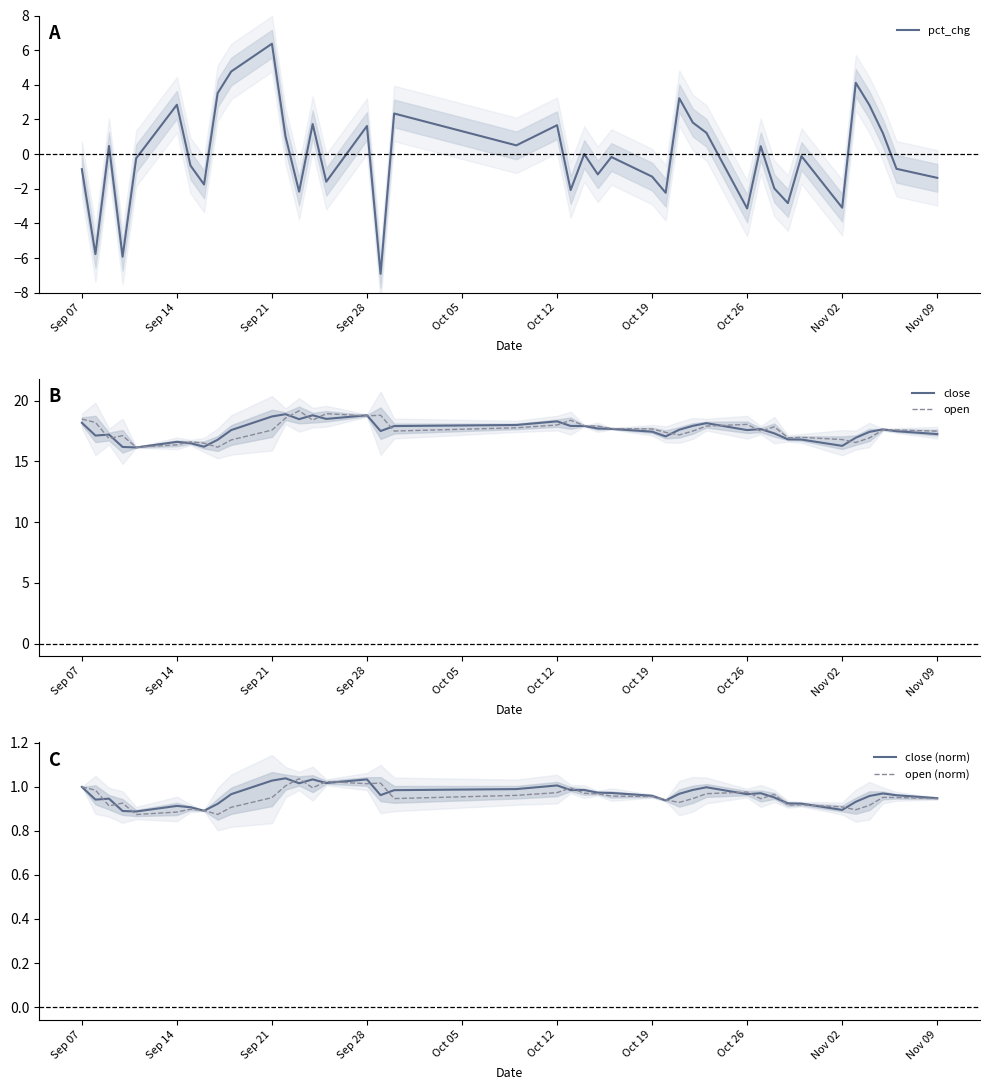

At which label does pct_chg reach its peak?

Sep 21